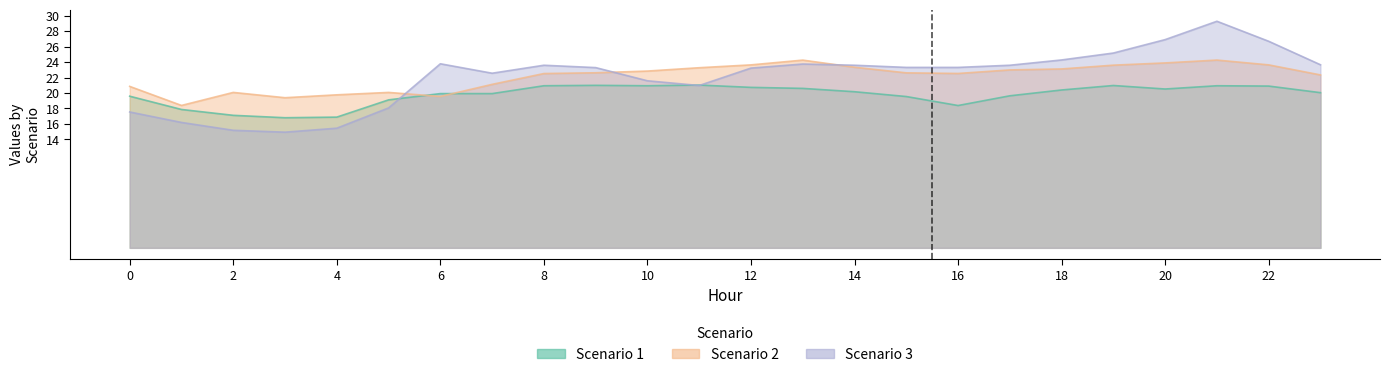

What is the approximate value of Scenario 3 at 16?

23.3